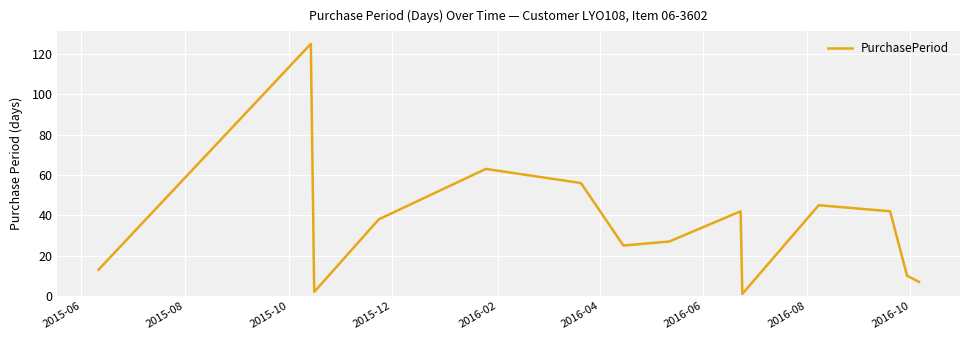

What is the maximum value shown in the chart?

125